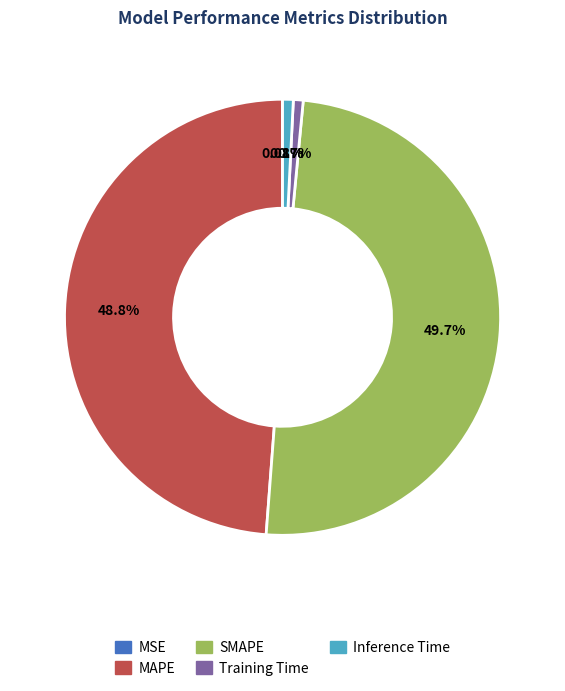

What percentage is the Training Time slice, to the nearest percent?

1%